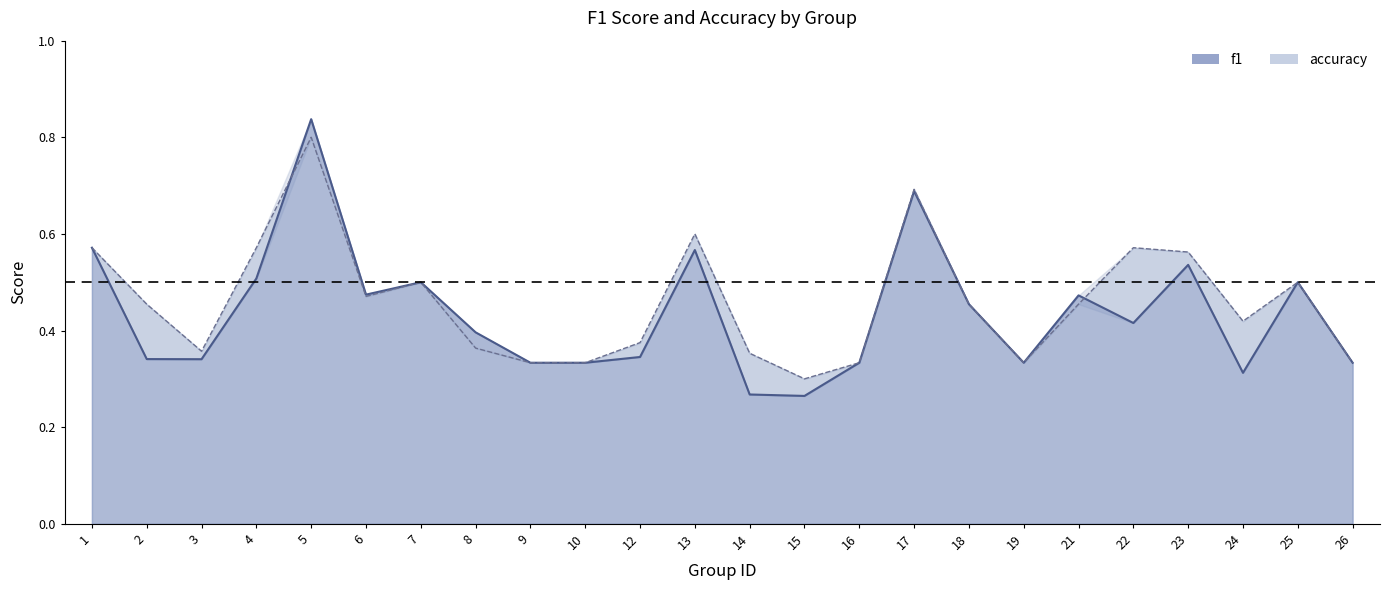

Which series ends up on top after the final intersection of accuracy and f1?

accuracy